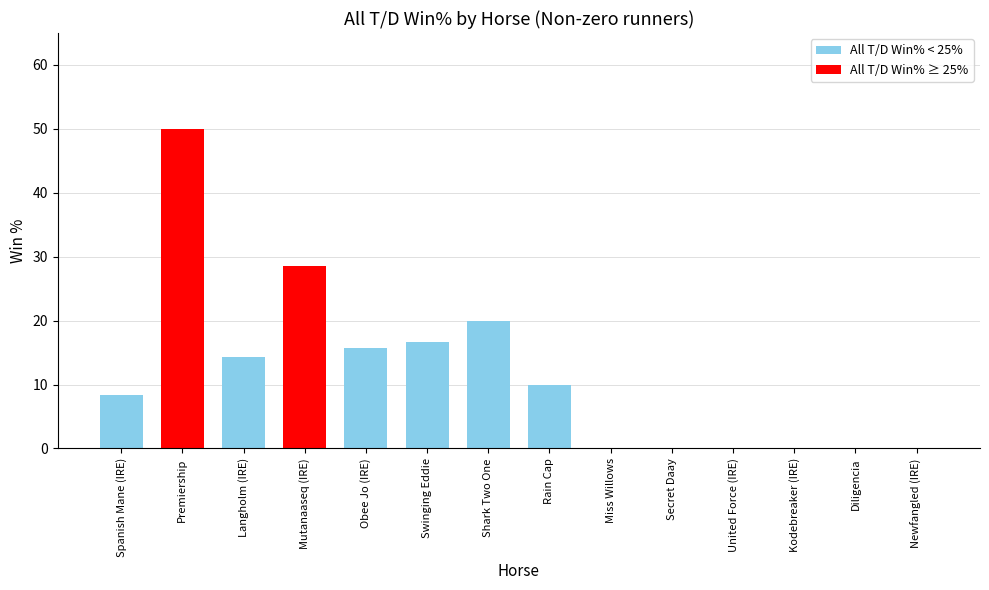

Count the number of data series in this chart.

1